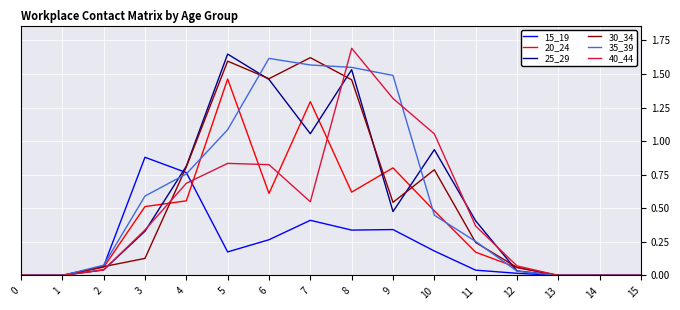

True or false: 25_29 has a value of 0.6 at 14.

False